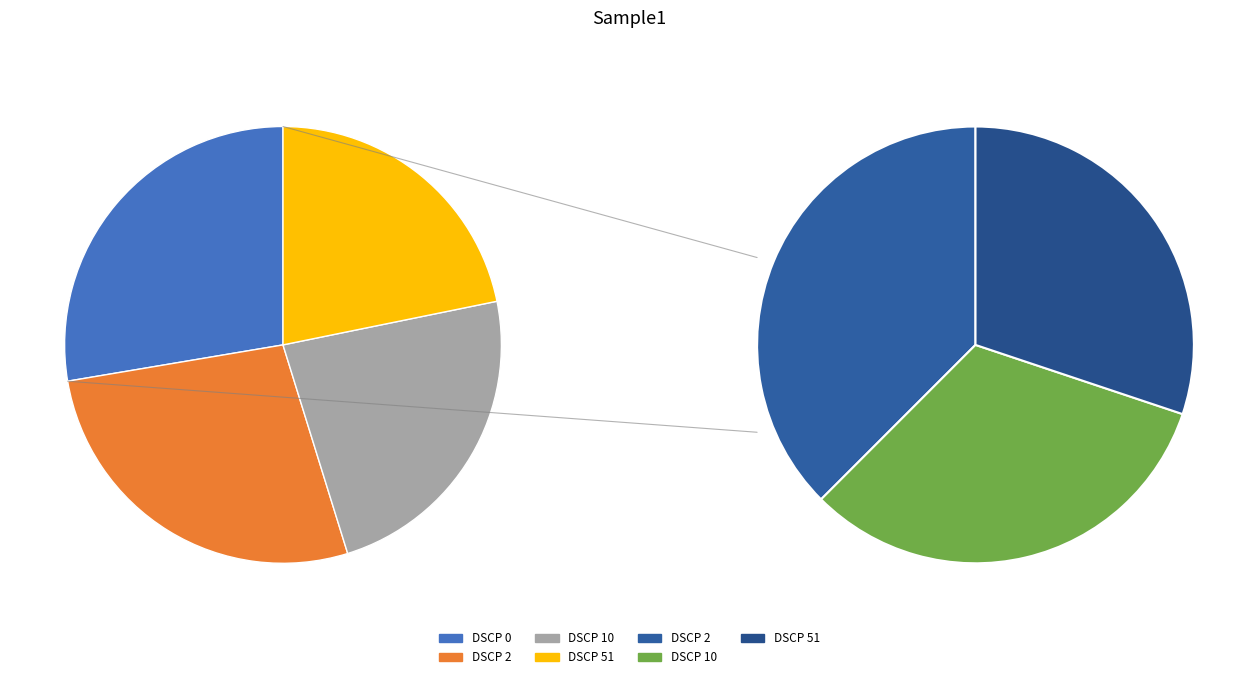

How many slices are in this pie chart?

4